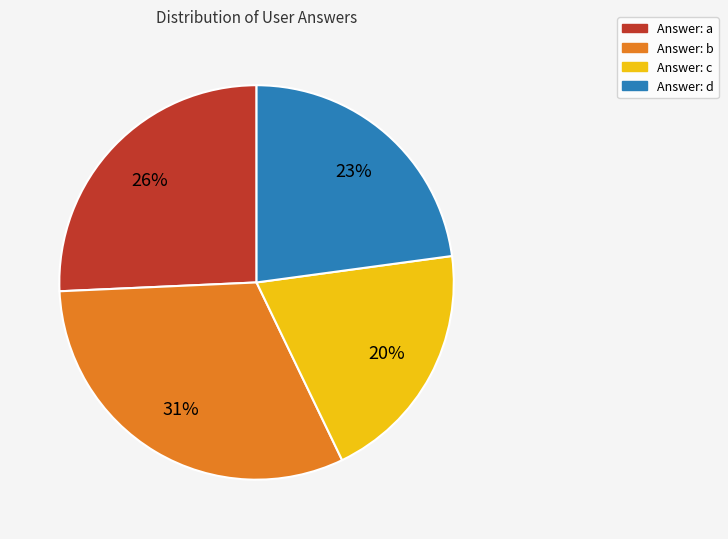

To the nearest percent, what is the difference between the largest and smallest slice percentages?

11%